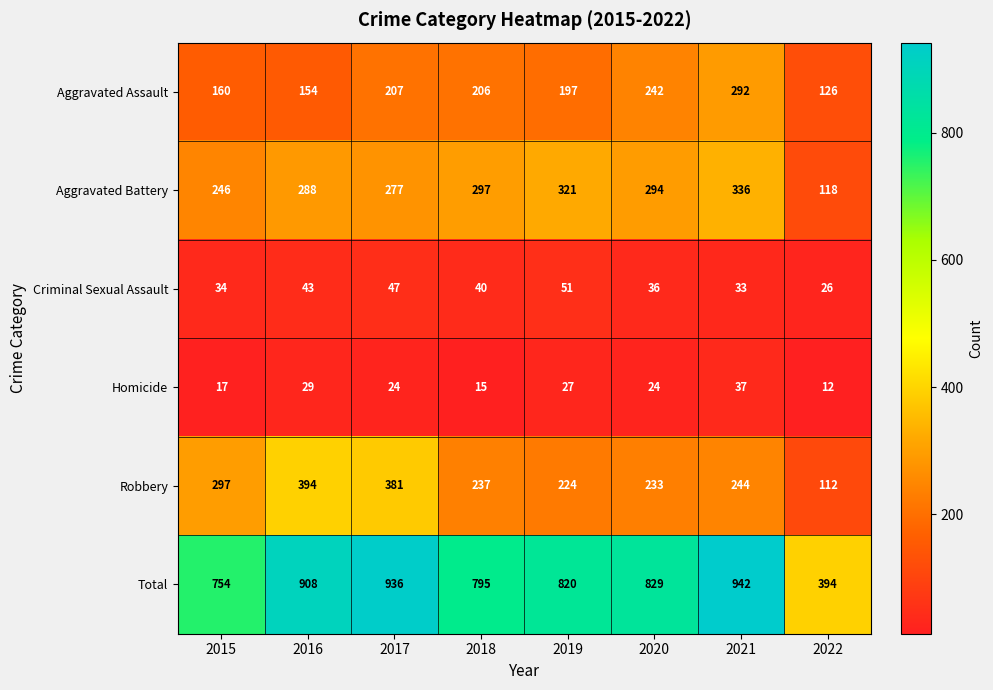

Is it true that Aggravated Battery equals 294 at 2020?

True